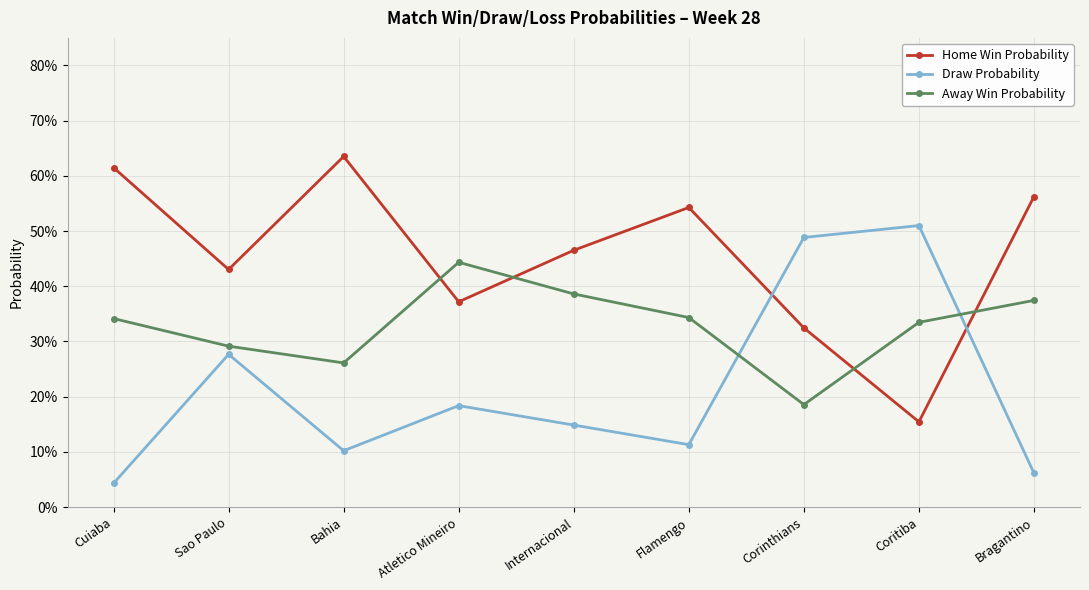

Reading left to right, transcribe all the data shown in this chart.

Home Win Probability: 0.6	0.4	0.6	0.4	0.5	0.5	0.3	0.2	0.6
Draw Probability: 0.0	0.3	0.1	0.2	0.1	0.1	0.5	0.5	0.1
Away Win Probability: 0.3	0.3	0.3	0.4	0.4	0.3	0.2	0.3	0.4